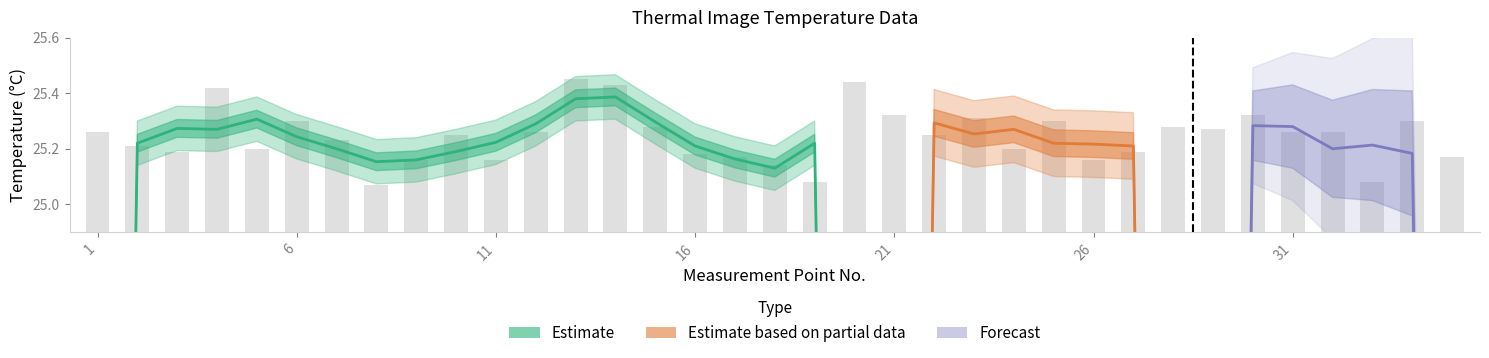

What is the value of the 5th bar from the left?

25.2